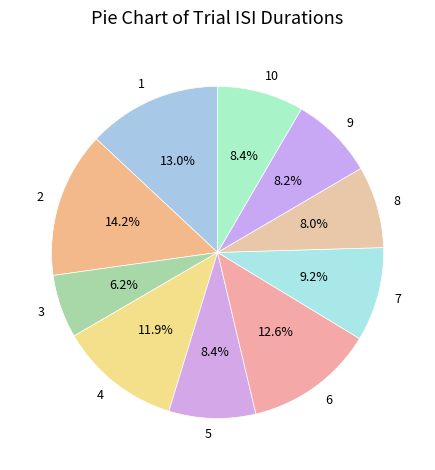

What percentage is the 9 slice, to the nearest percent?

8%